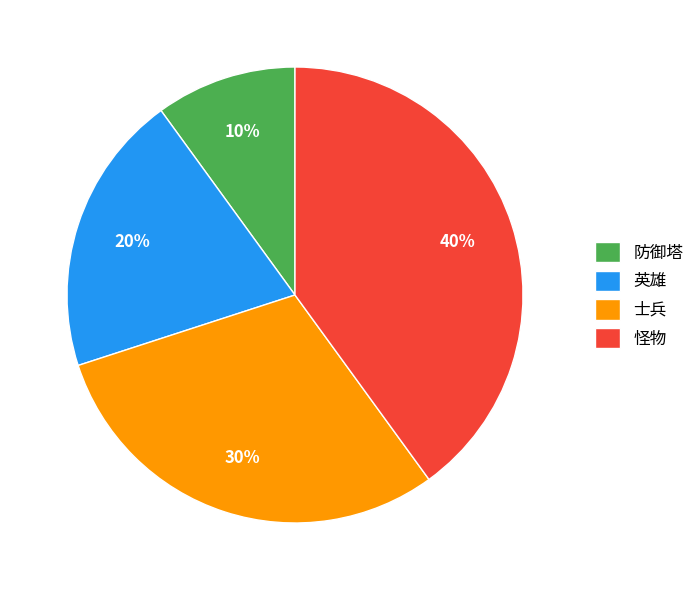

What is the largest slice in the pie chart?

怪物